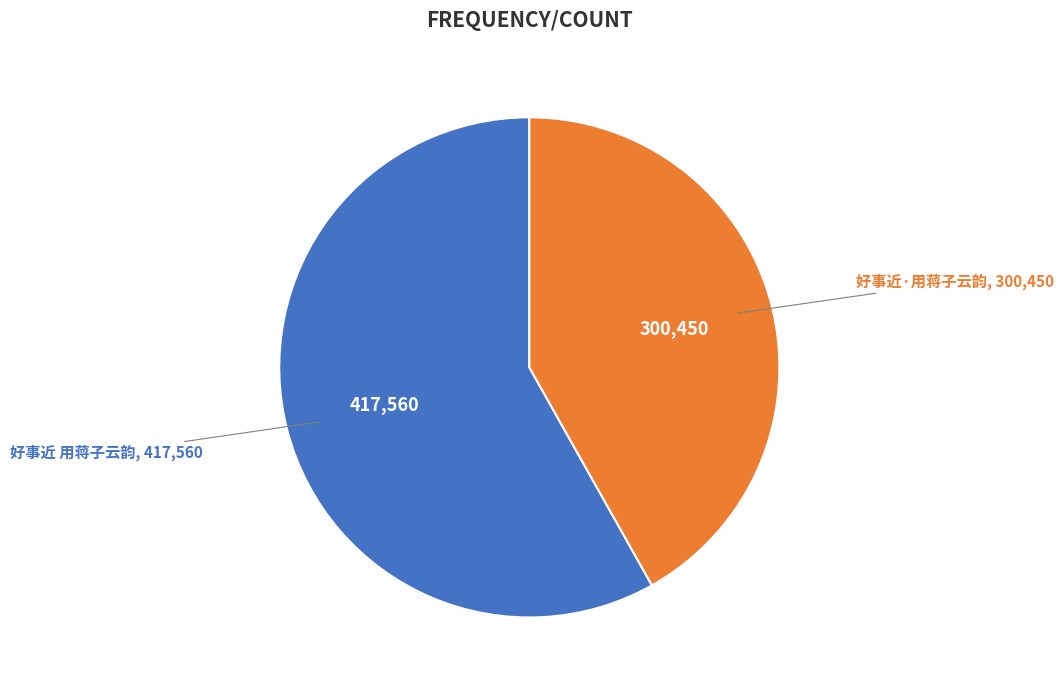

How many slices are in this pie chart?

2